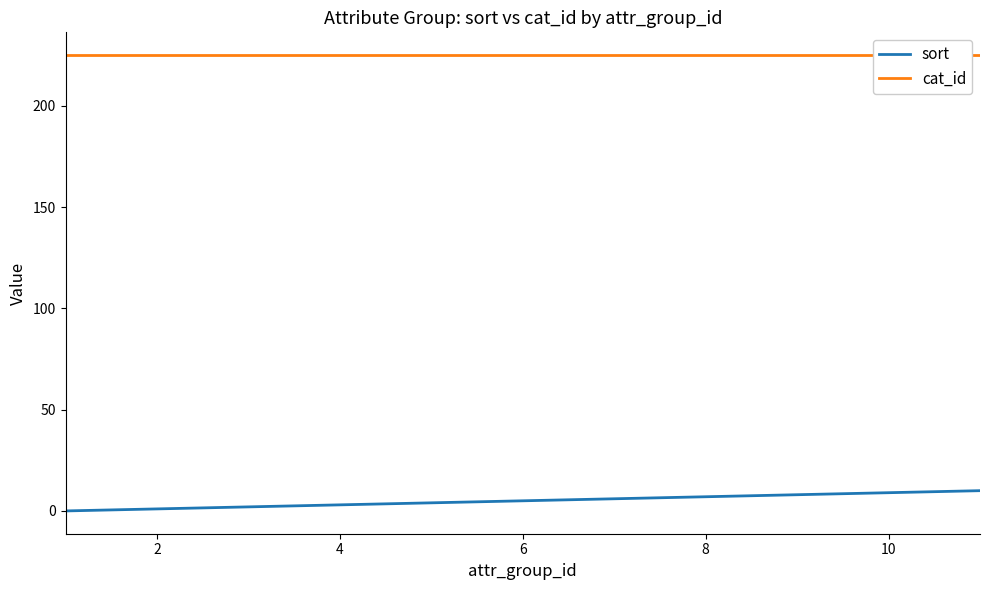

What is the difference between the maximum and minimum values in the sort series?

10